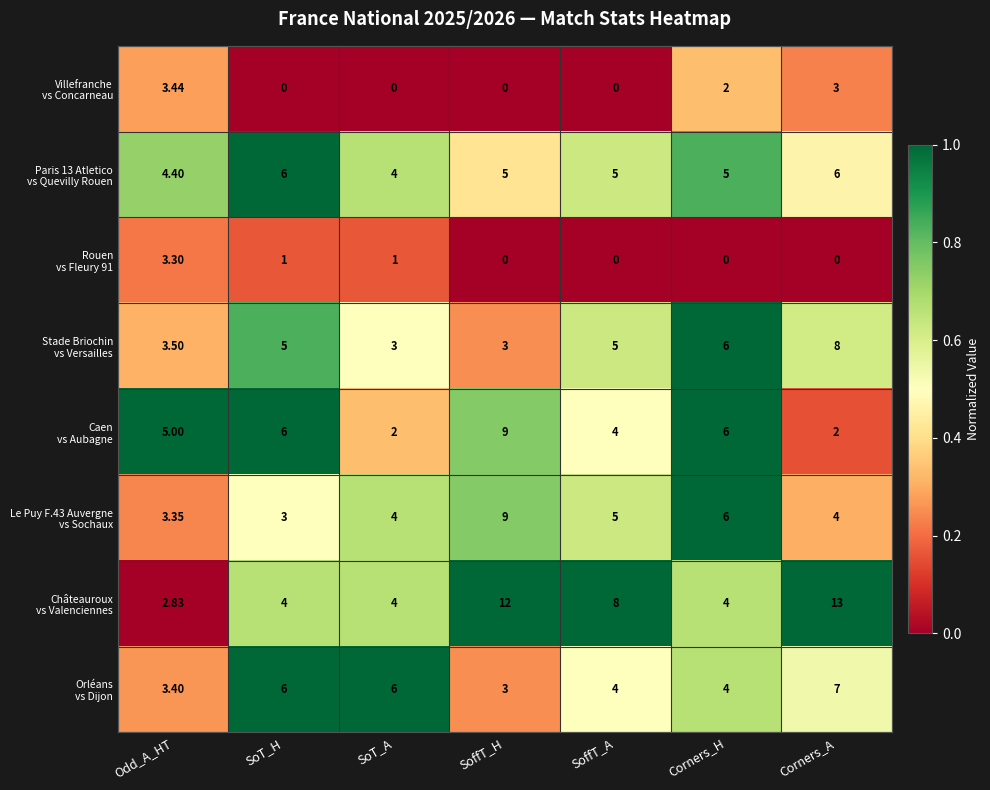

At which category is the sum across all series the highest?

Corners_A